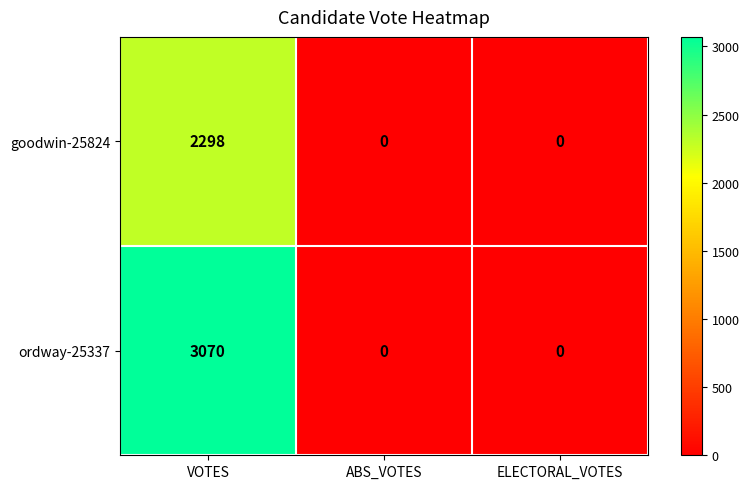

Reading right to left, what are all the values shown in this chart?

goodwin-25824: 0	0	2298
ordway-25337: 0	0	3070